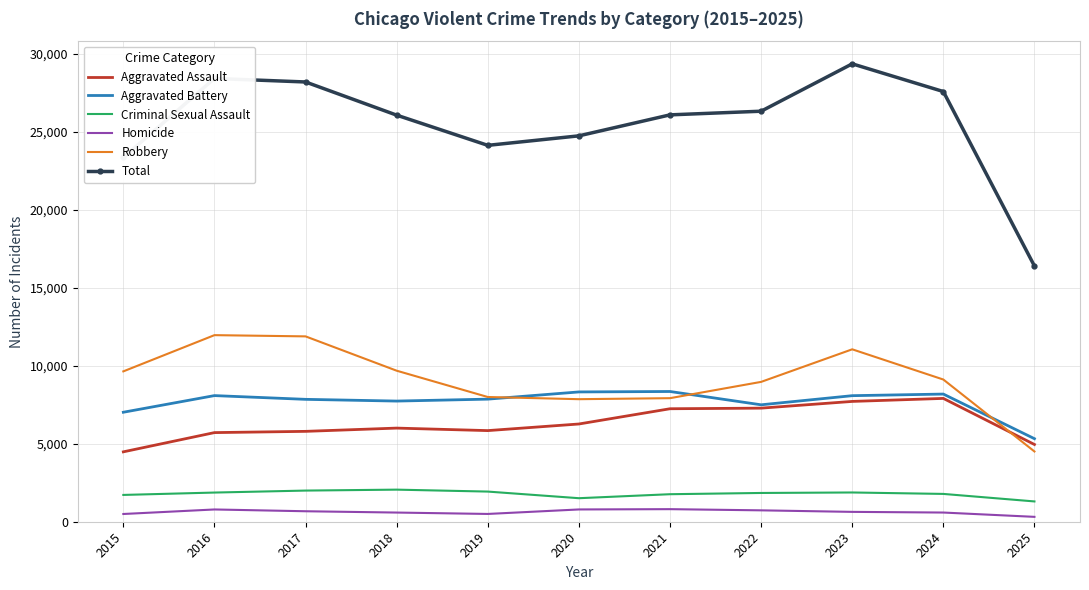

The Total series shows 10714 at 2018. True or false?

False